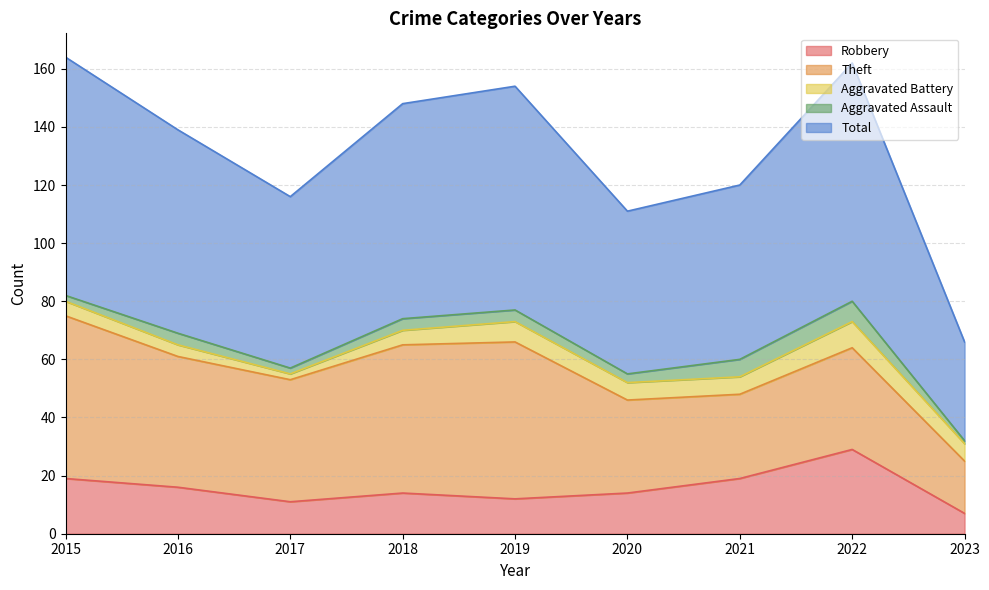

What is the sum of all Aggravated Battery values?

50